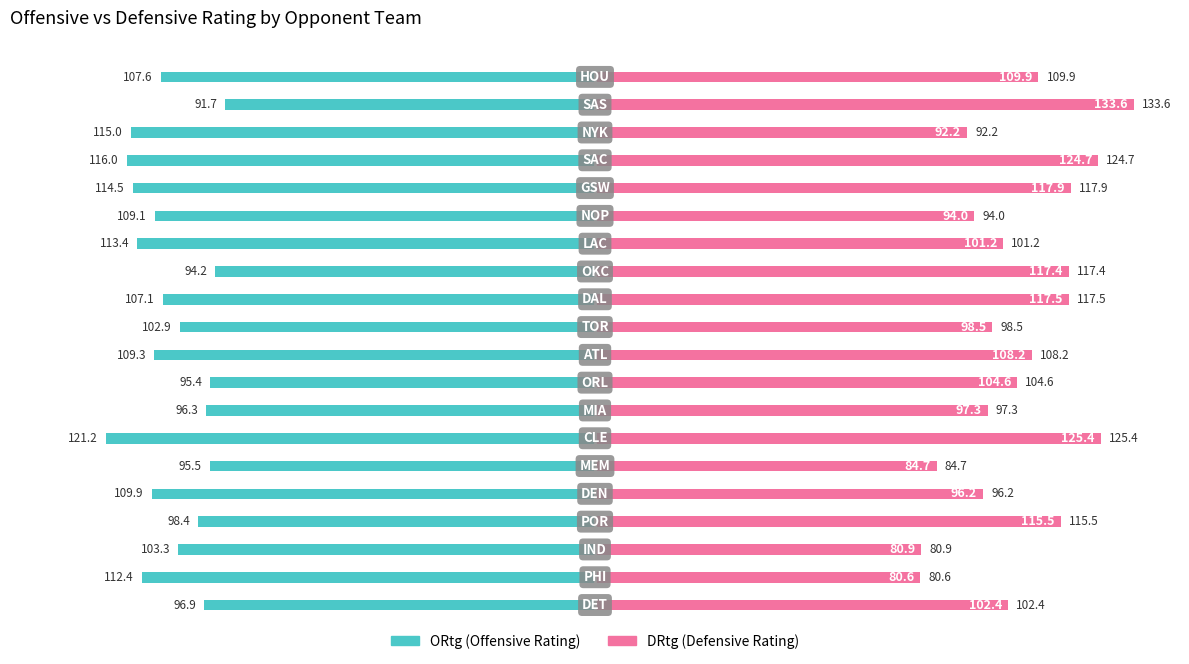

How many bars are there in total?

40